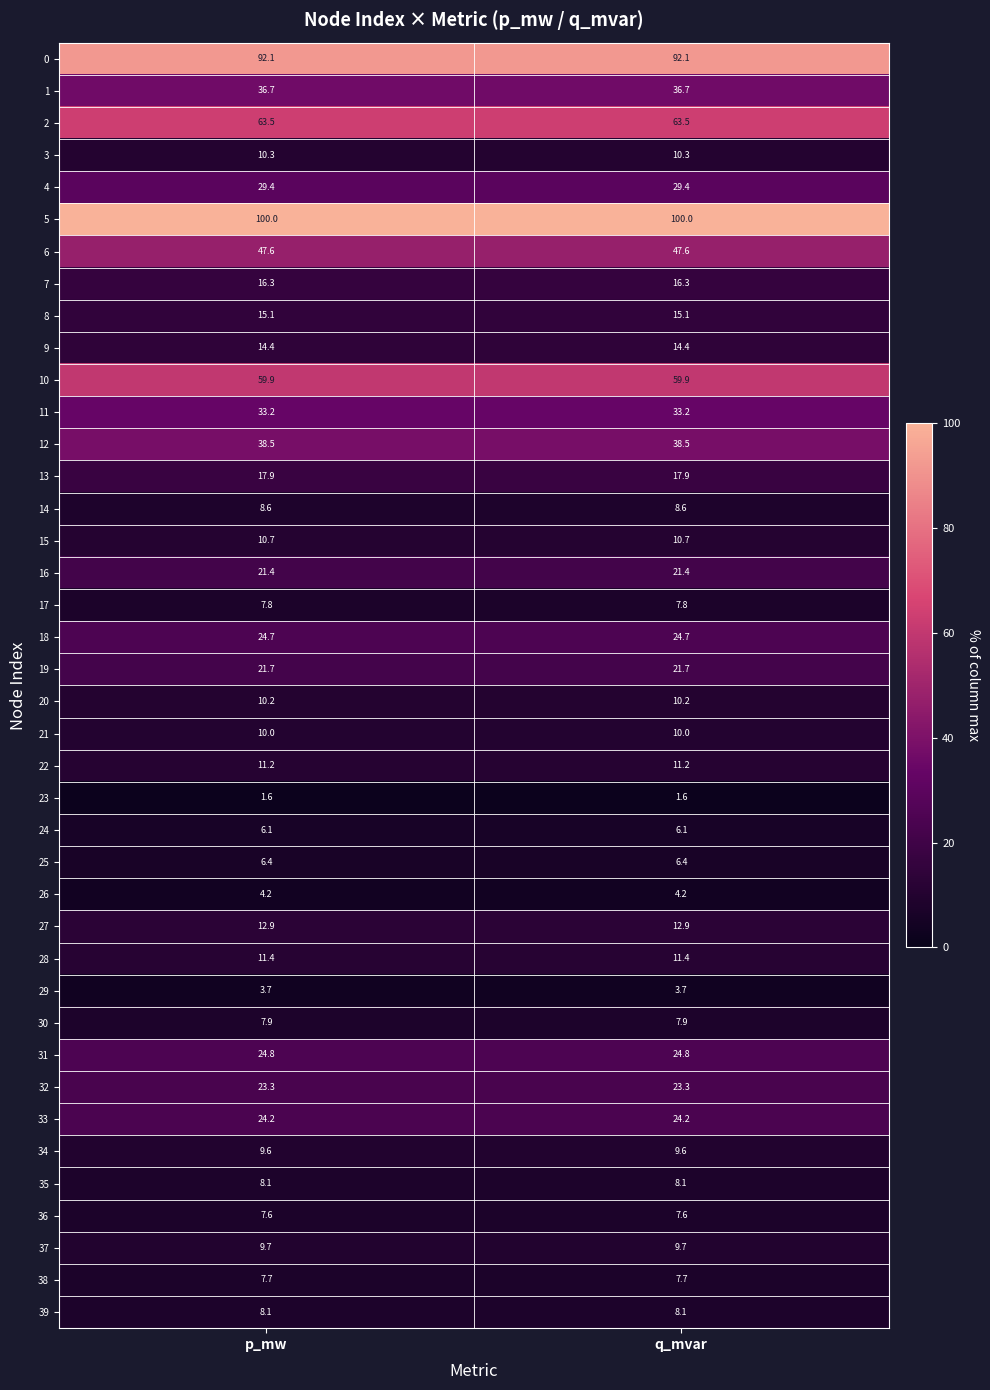

What is the difference between the highest and lowest values at q_mvar?

98.4